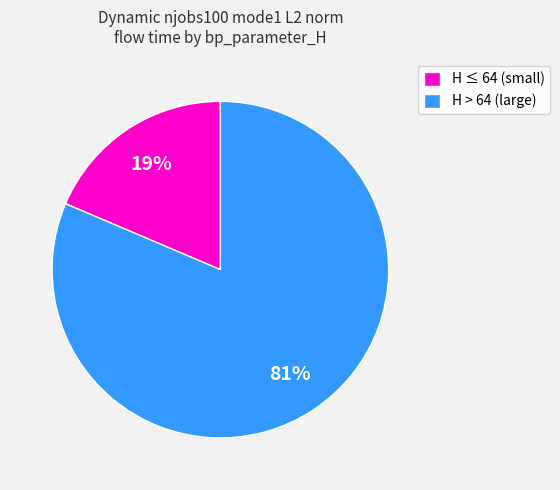

To the nearest percent, what portion does H ≤ 64 (small) represent?

19%